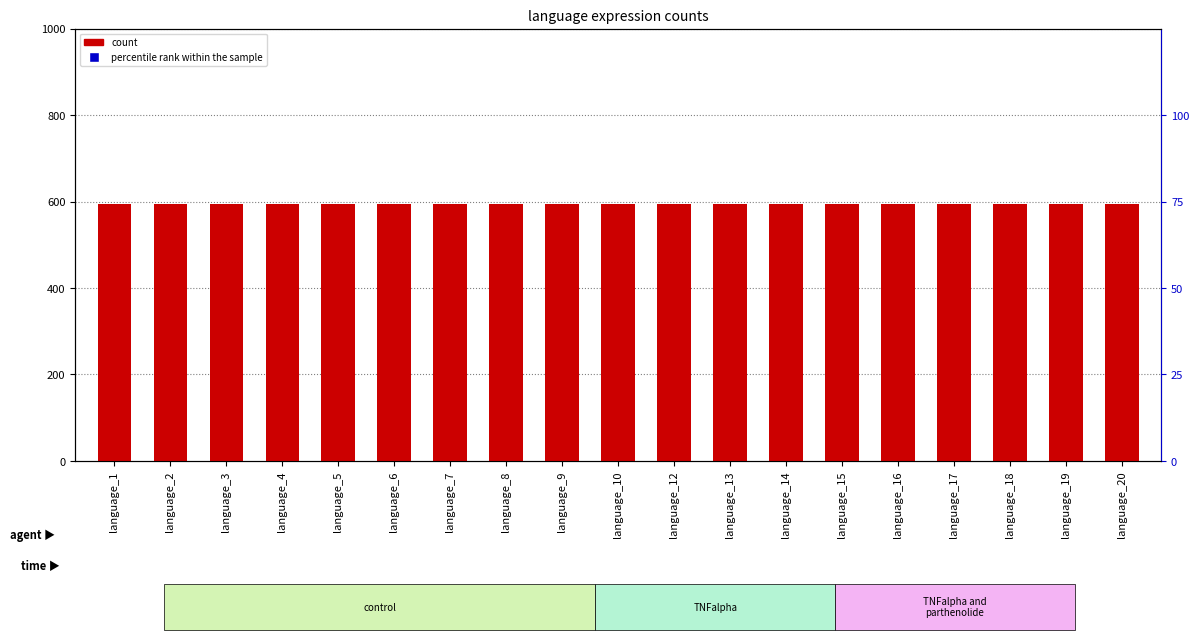

At how many categories does at least one series exceed 595?

19